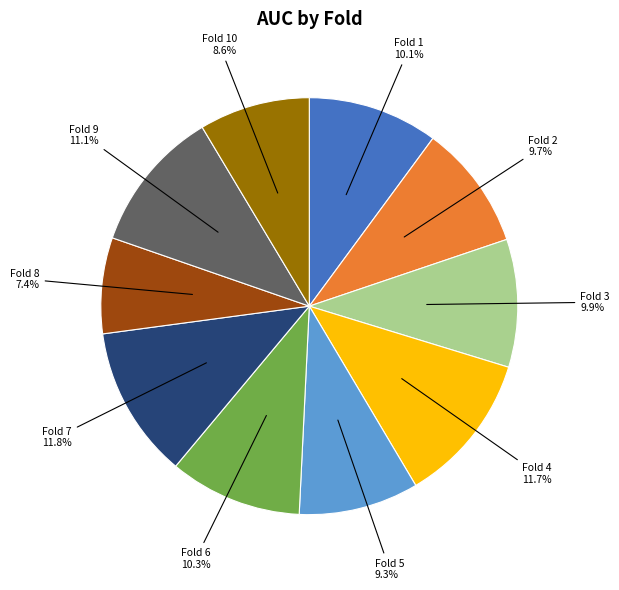

To the nearest percent, what is the average slice percentage?

10%